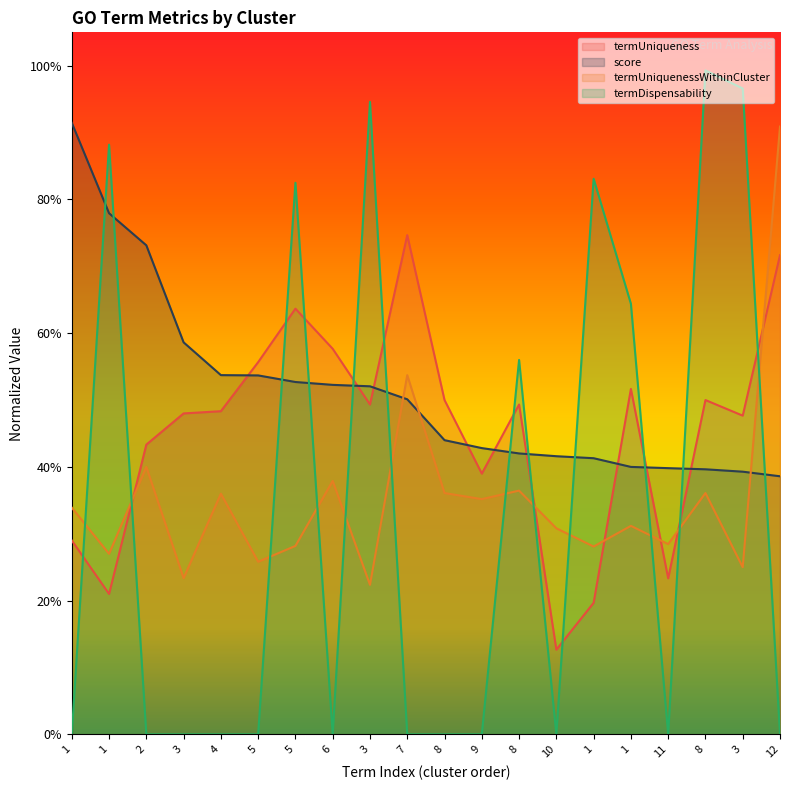

At which category does termUniquenessWithinCluster reach its first local peak?

2